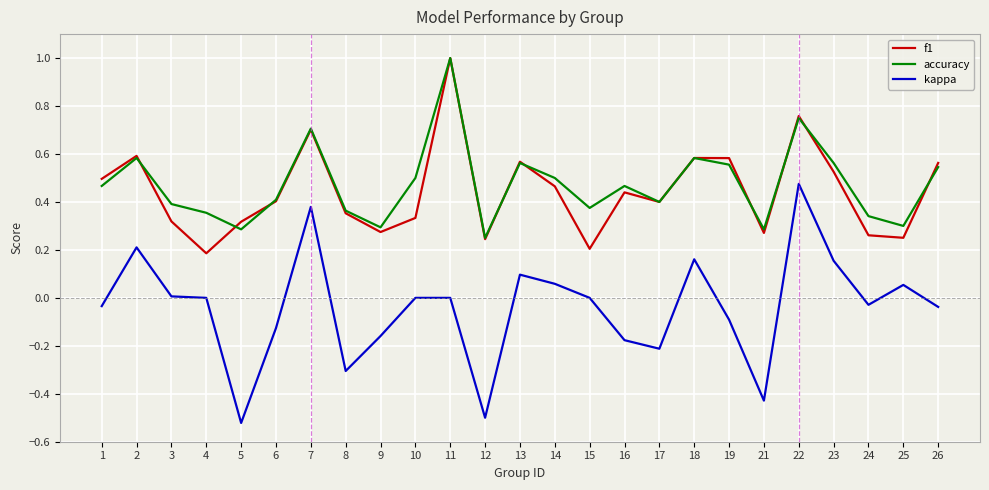

What is the sum of all f1 values?

11.1